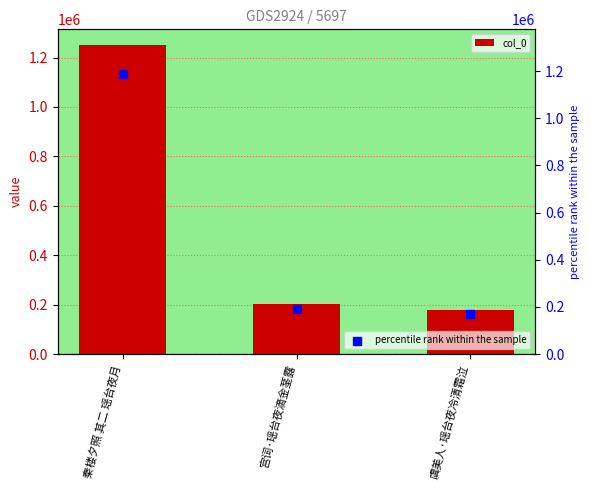

At which category is the sum across all series the highest?

秦楼夕照 其二 瑶台夜月